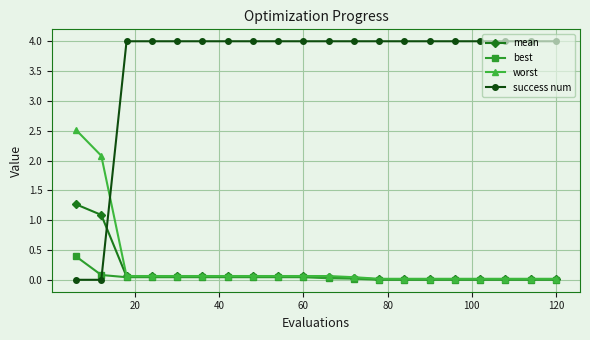

What is the greatest value displayed?

4.0